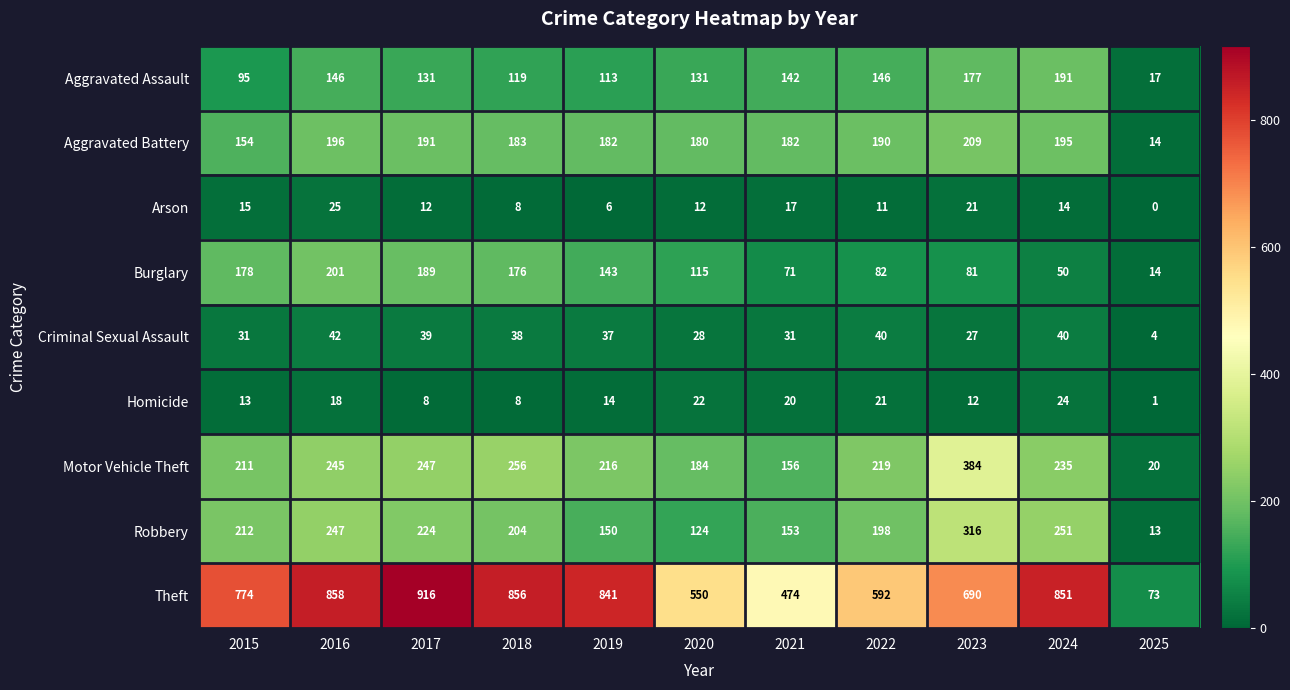

What is the approximate value of Burglary at 2024, to the nearest 5?

50